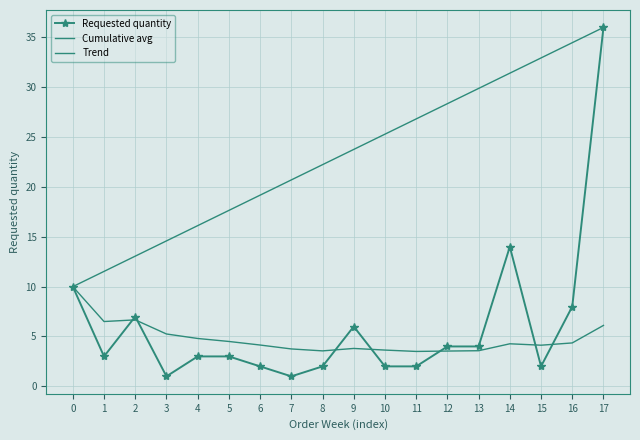

The value of Cumulative avg at 16 is 4.4. True or false?

True